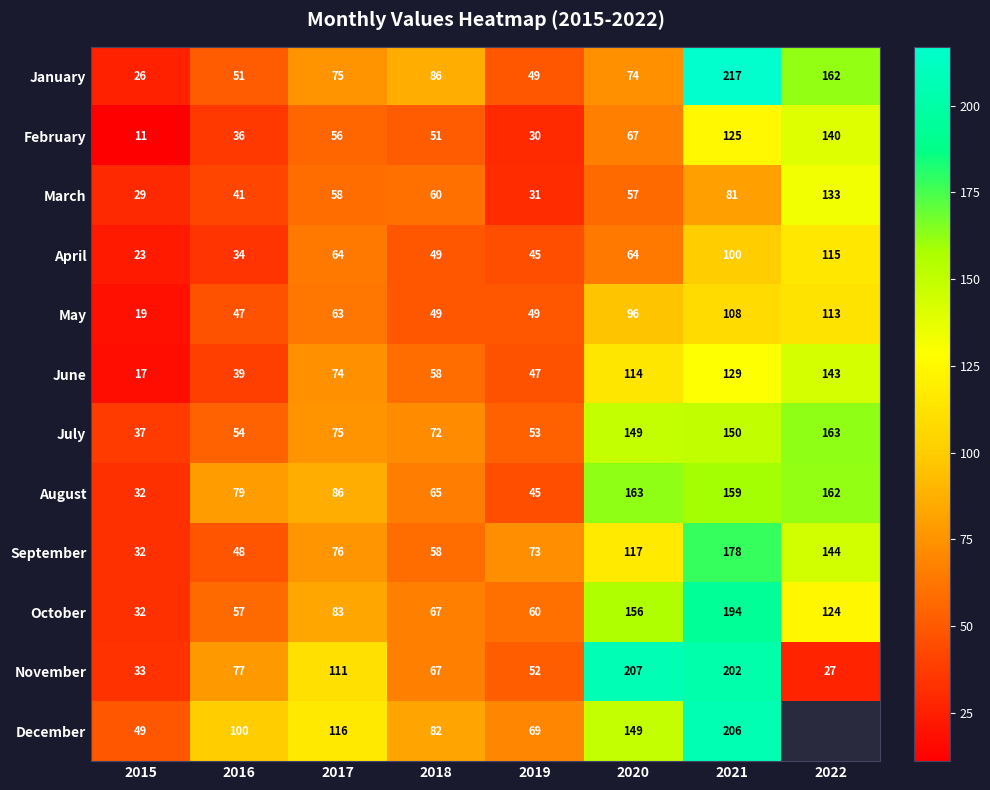

Is the value of May at 2018 greater than the value of October at 2015?

Yes